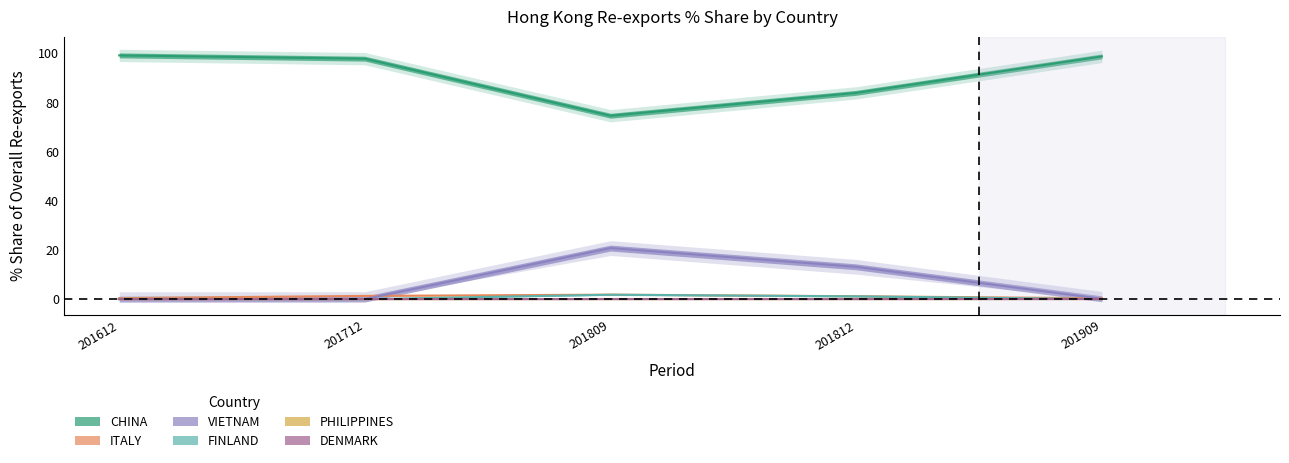

What position from the right is DENMARK?

1